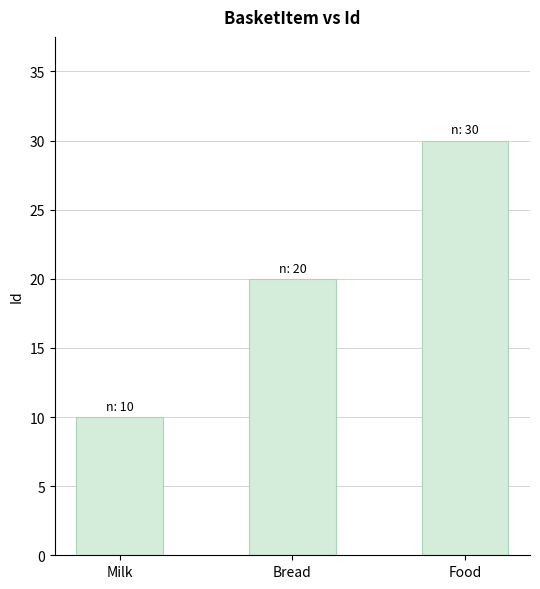

How many bars are there in total?

3